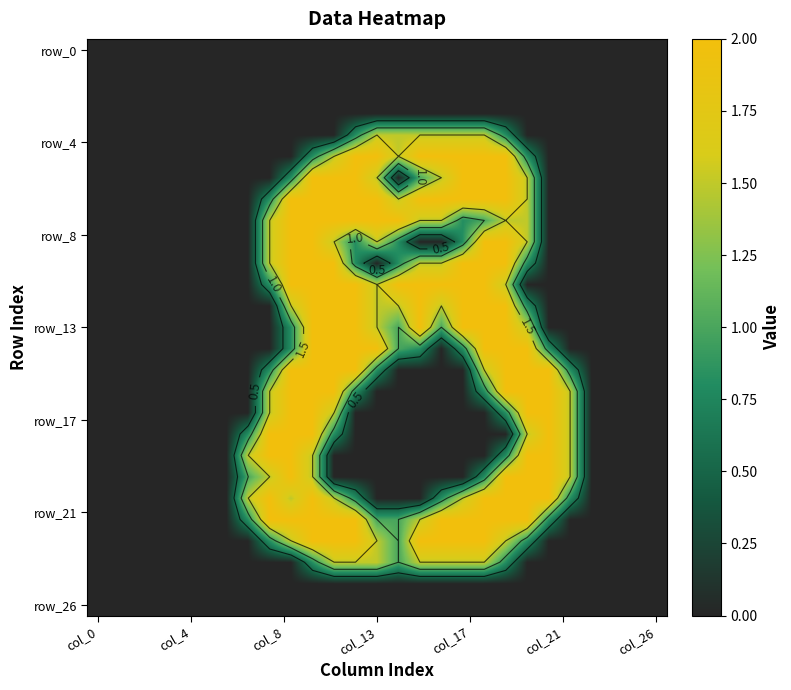

What is the difference between the highest and lowest values at 21?

2.0